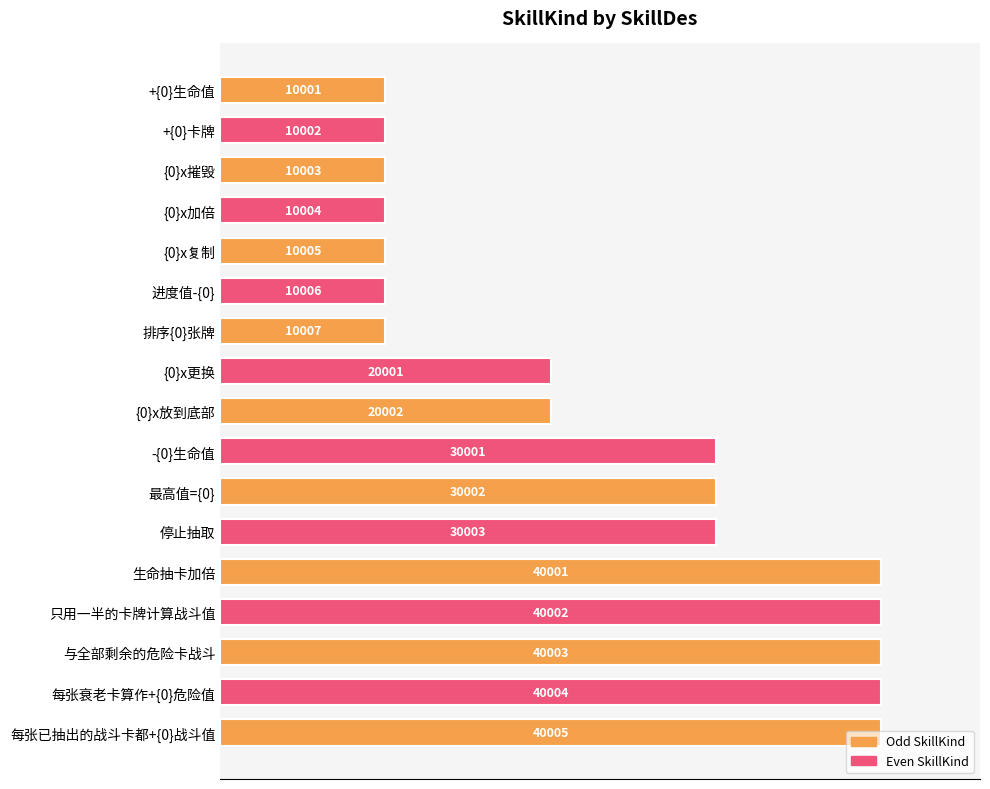

How many bars are there in total?

17